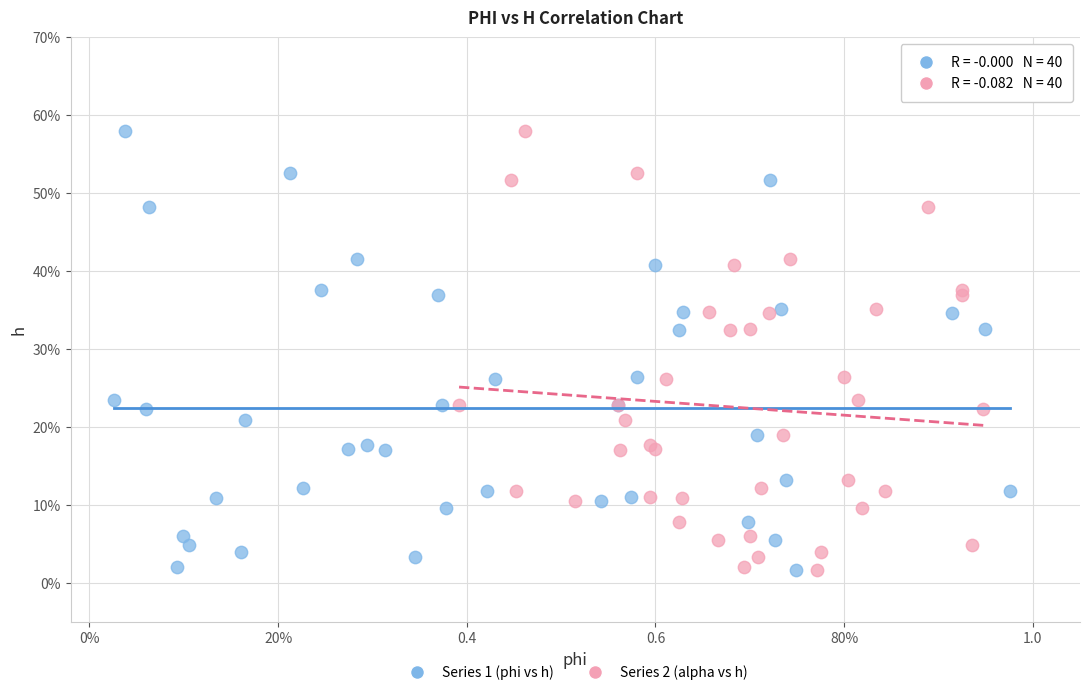

What are all the series names shown in the legend?

Series 1 (phi vs h), Series 2 (alpha vs h)